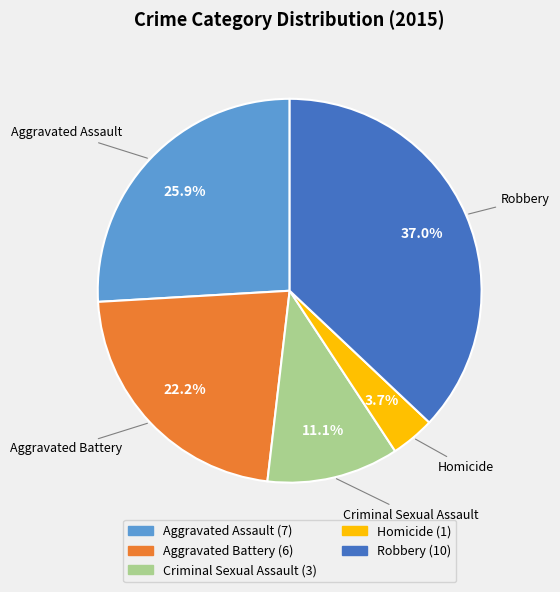

What is the largest slice in the pie chart?

Robbery